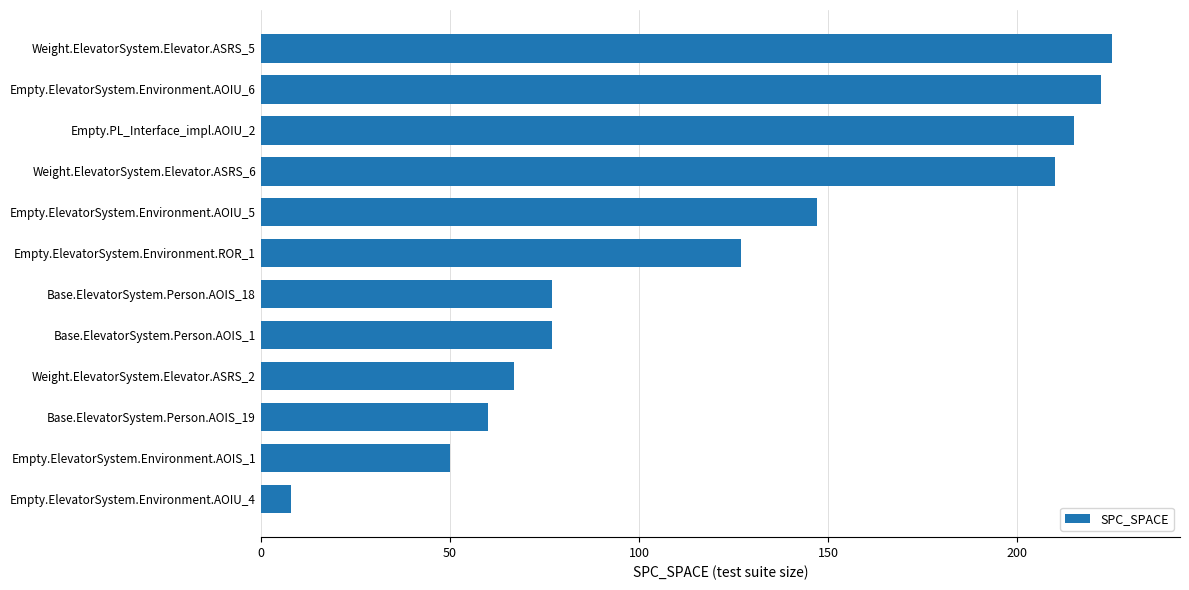

What value does the data have at Empty.ElevatorSystem.Environment.ROR_1?

127